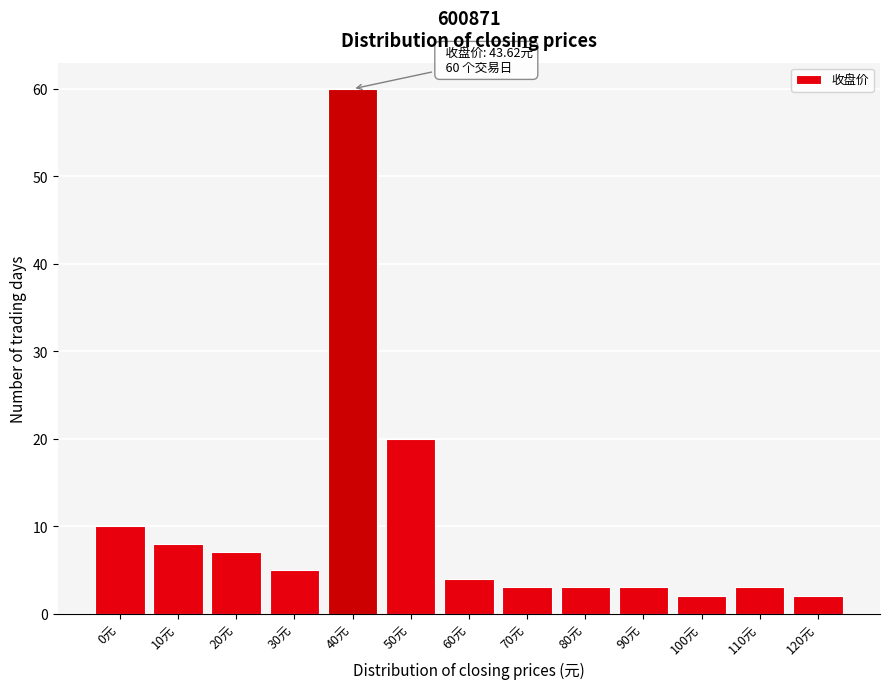

Reading left to right, what are all the values shown in this chart?

0元=10	10元=8	20元=7	30元=5	40元=60	50元=20	60元=4	70元=3	80元=3	90元=3	100元=2	110元=3	120元=2